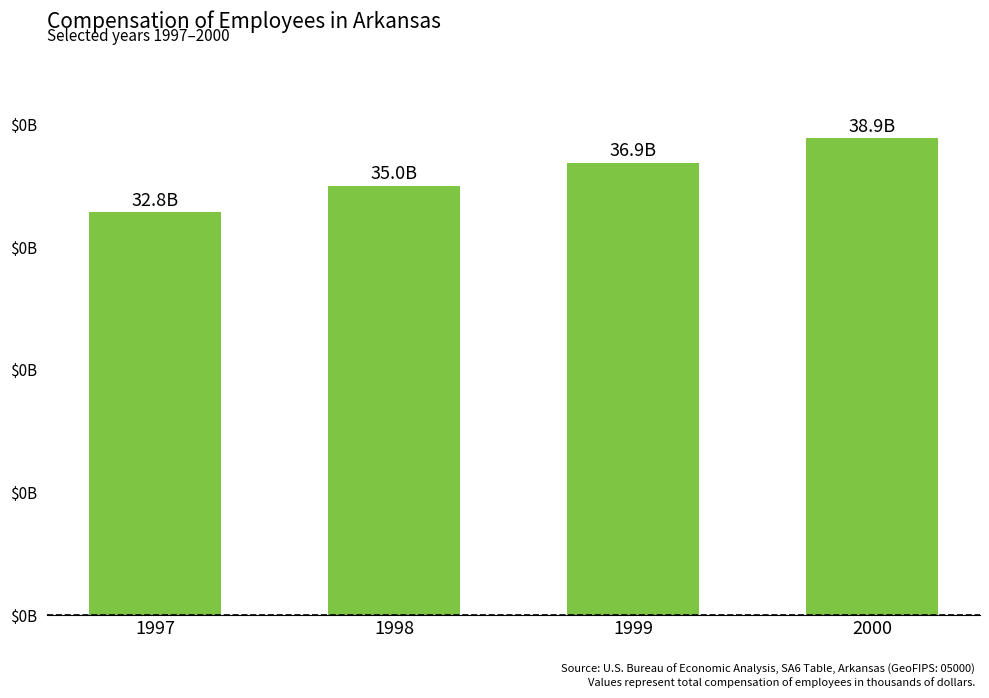

What is the sum of the values at 1999 and 1998?

71907498